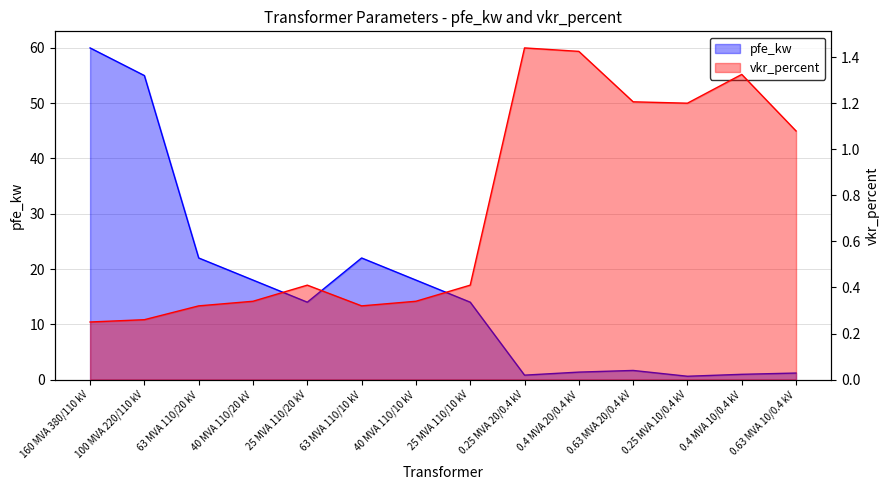

Which category has the lowest value across all series?

160 MVA 380/110 kV